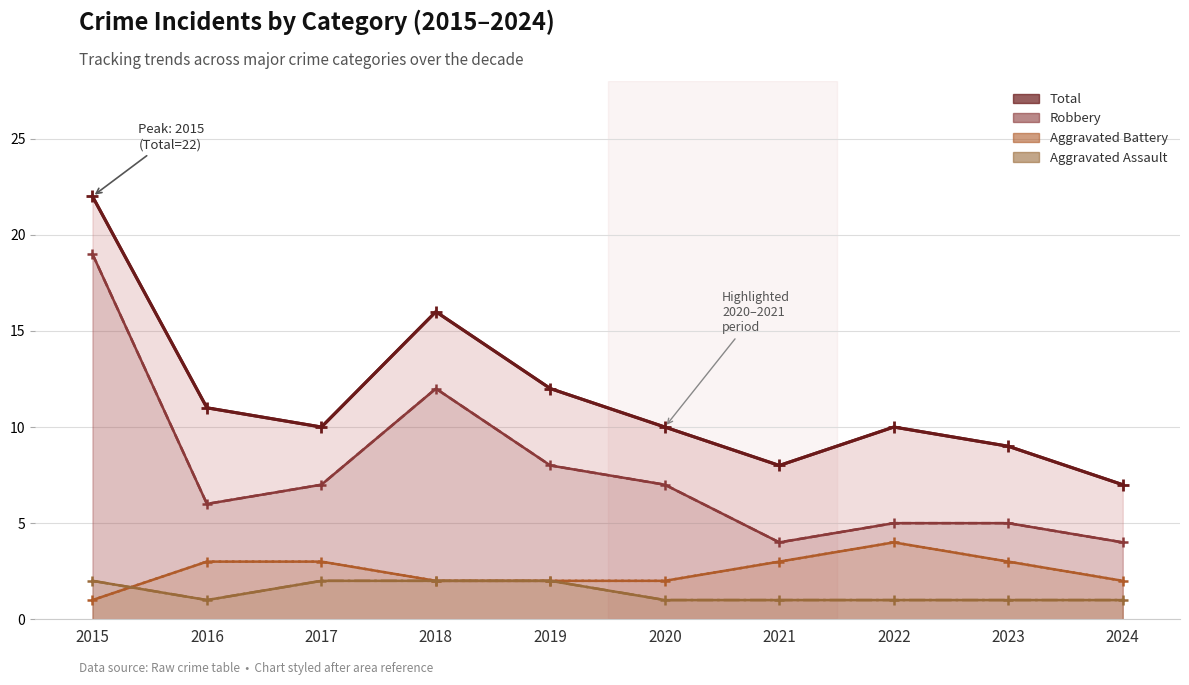

At which category does the chart reach its minimum across all series?

2016